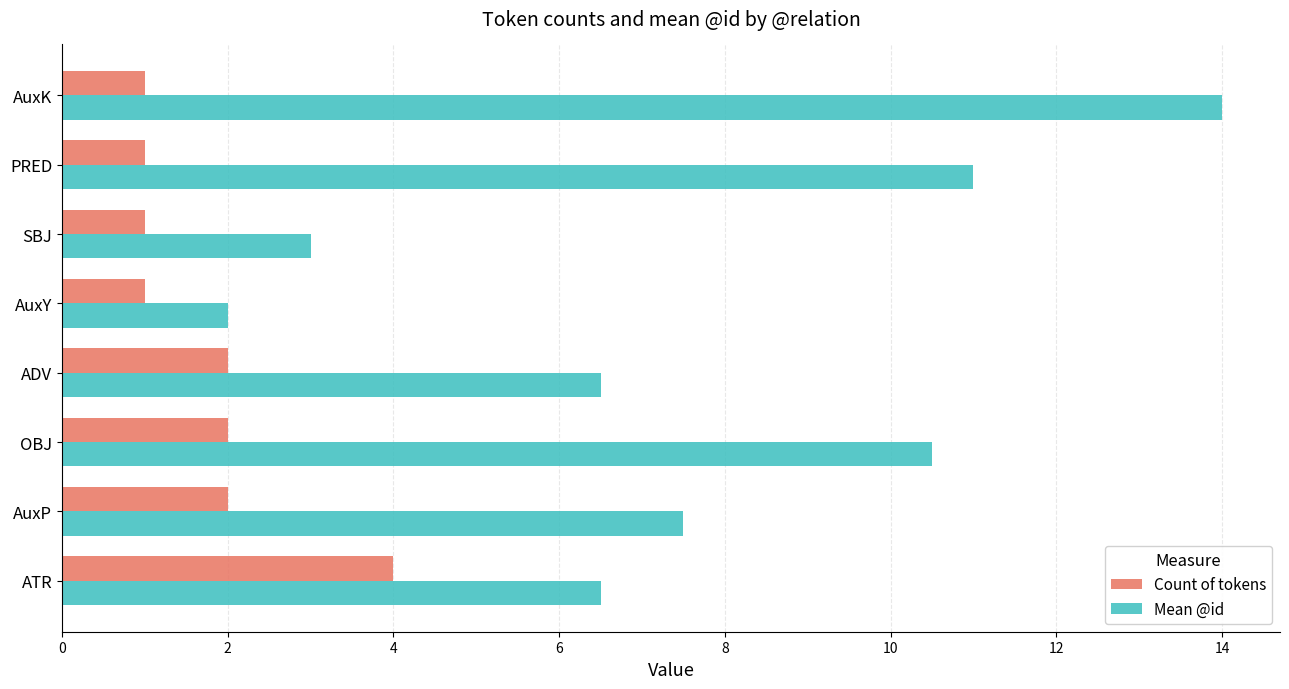

At how many categories does at least one series exceed 10?

3